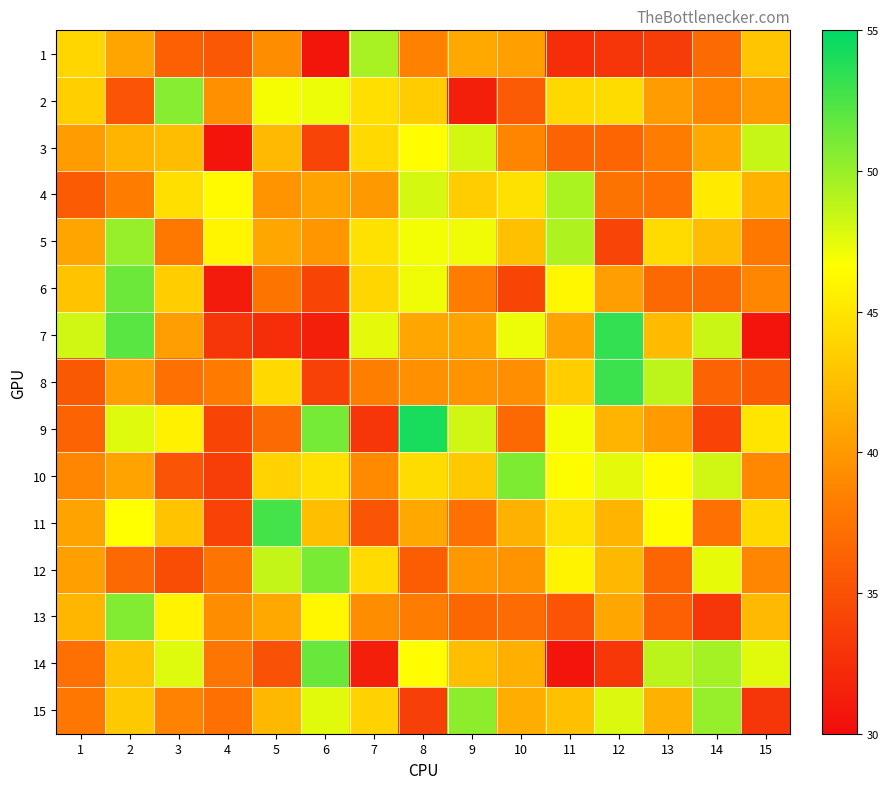

Which series has the widest spread of values?

7